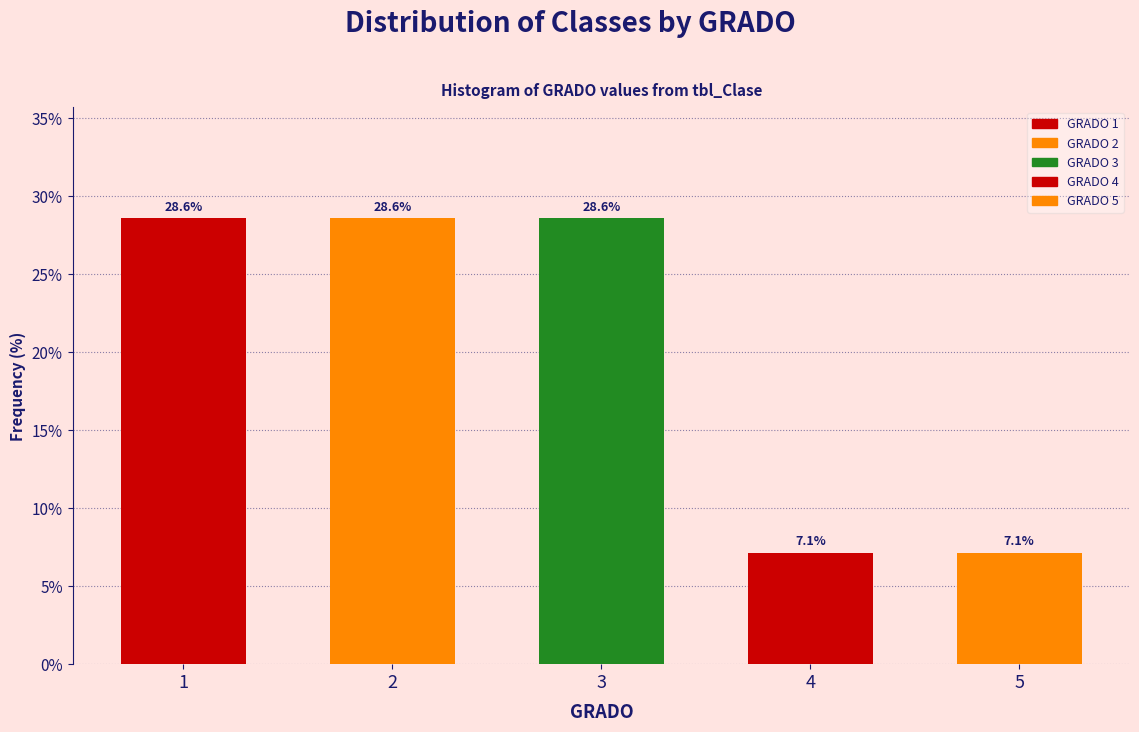

Reading left to right, what are all the values shown in this chart?

1=28.6	2=28.6	3=28.6	4=7.1	5=7.1